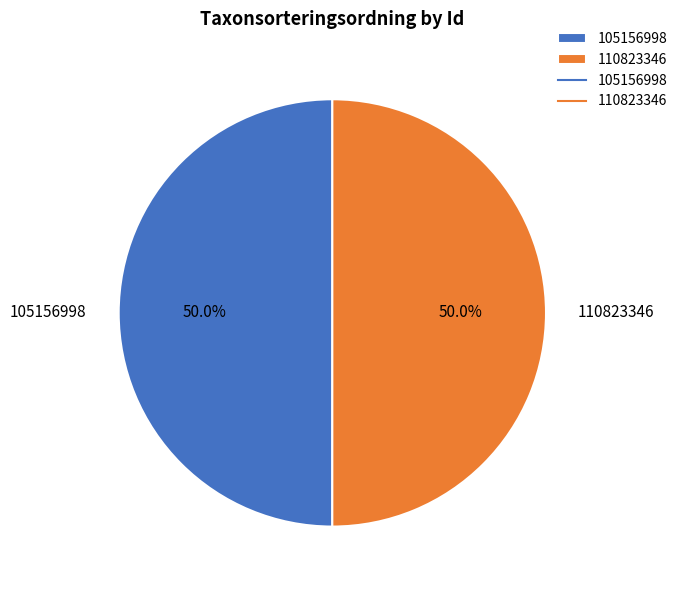

The 110823346 slice represents 41% of the pie. True or false?

False